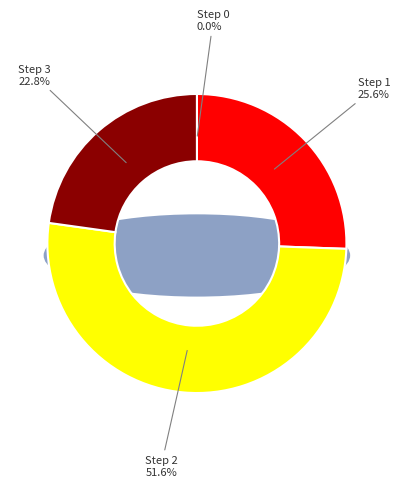

Count the number of slices in the pie.

4